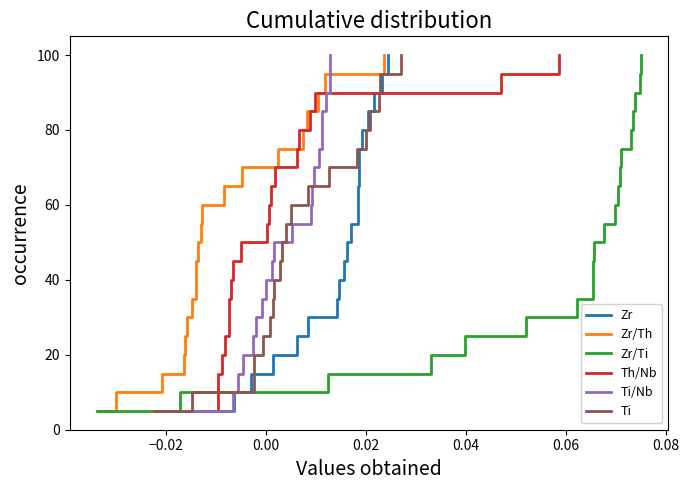

What is the minimum value for Zr?

5.0